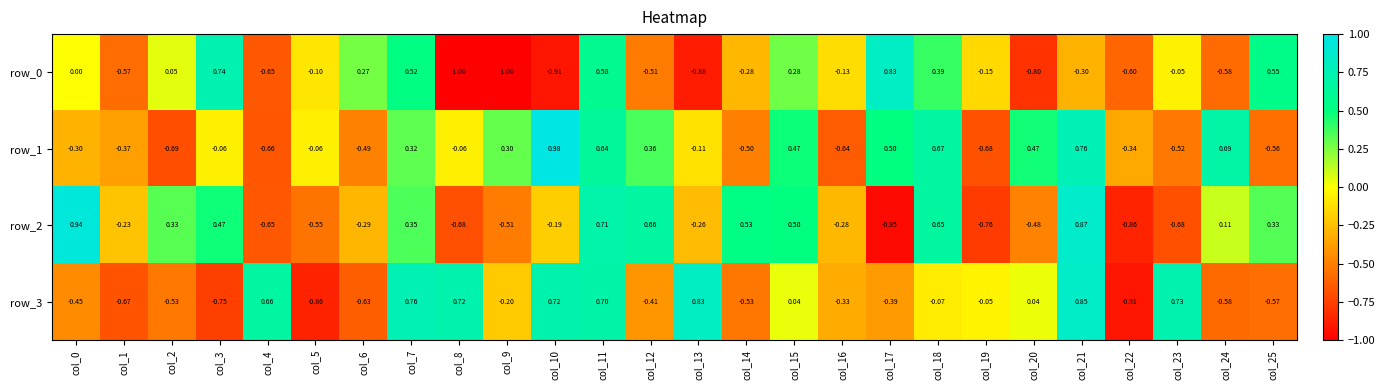

What is the difference between the highest and lowest values at col_19?

0.7